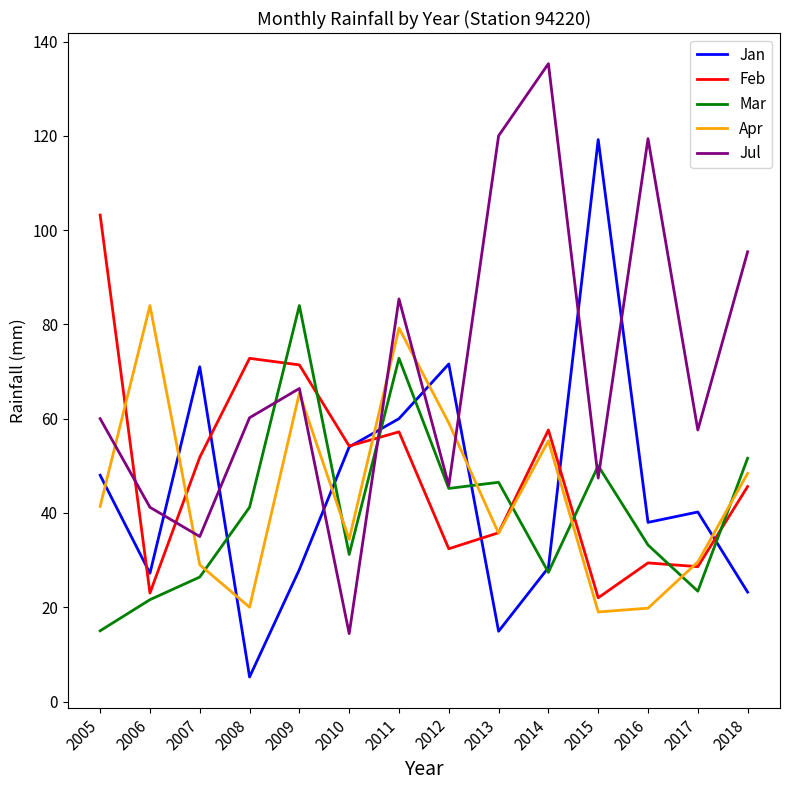

In Jul, how many points are higher than both neighbors (excluding endpoints)?

4